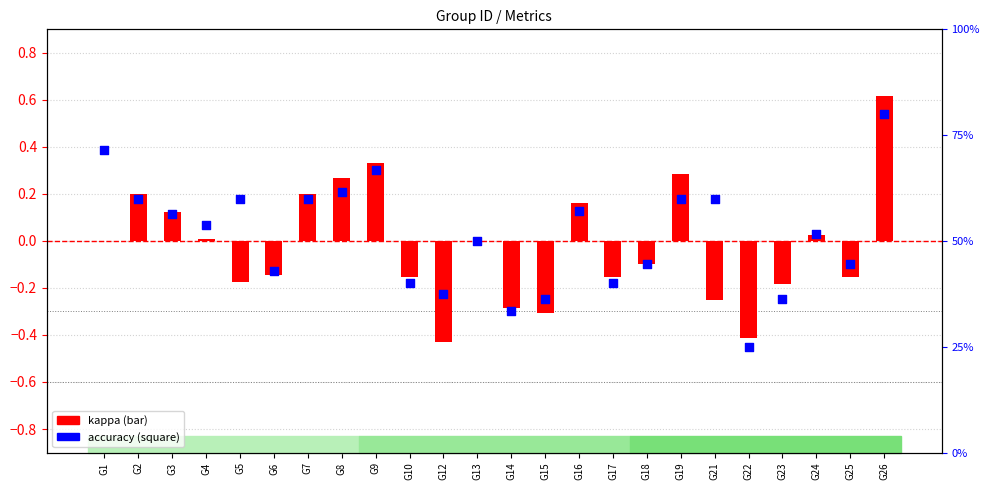

What is the total value across all series at G3?

0.7